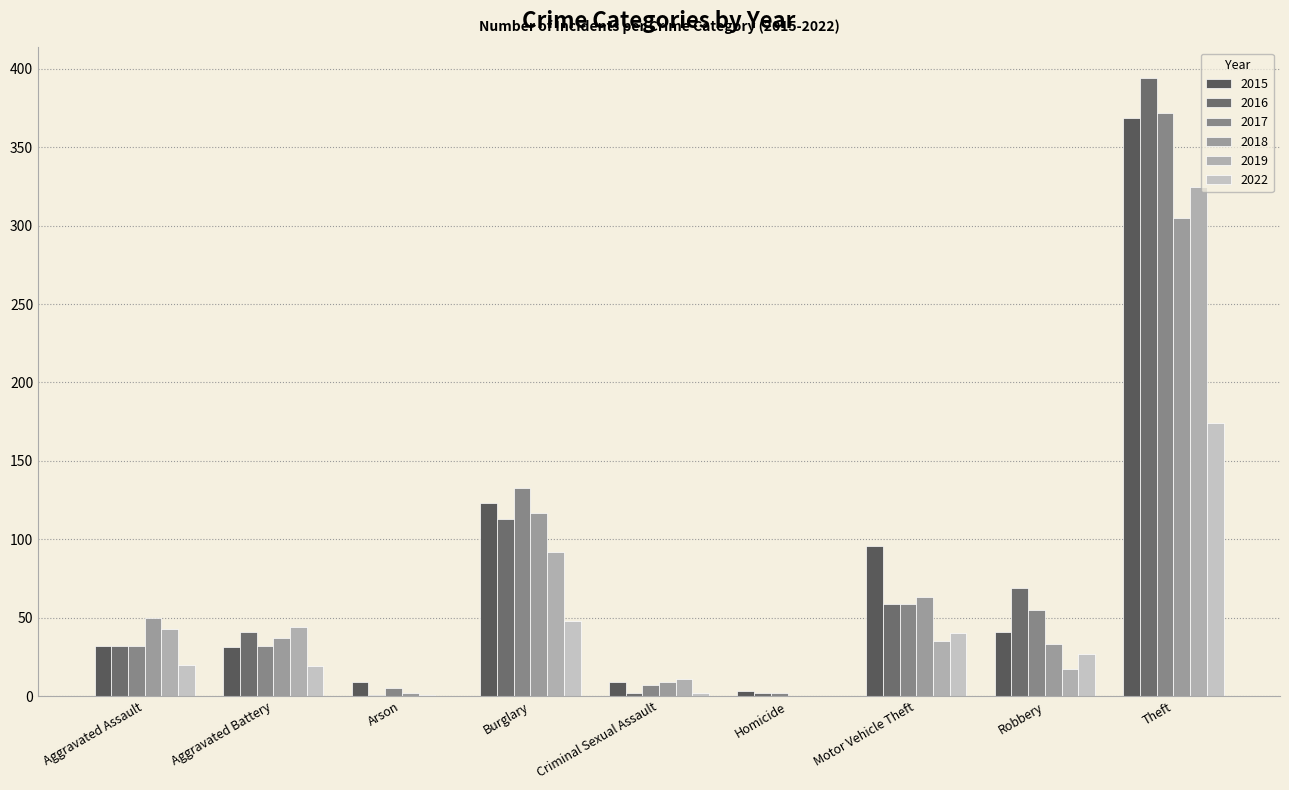

Between Aggravated Assault and Arson, which series saw the biggest shift?

2018